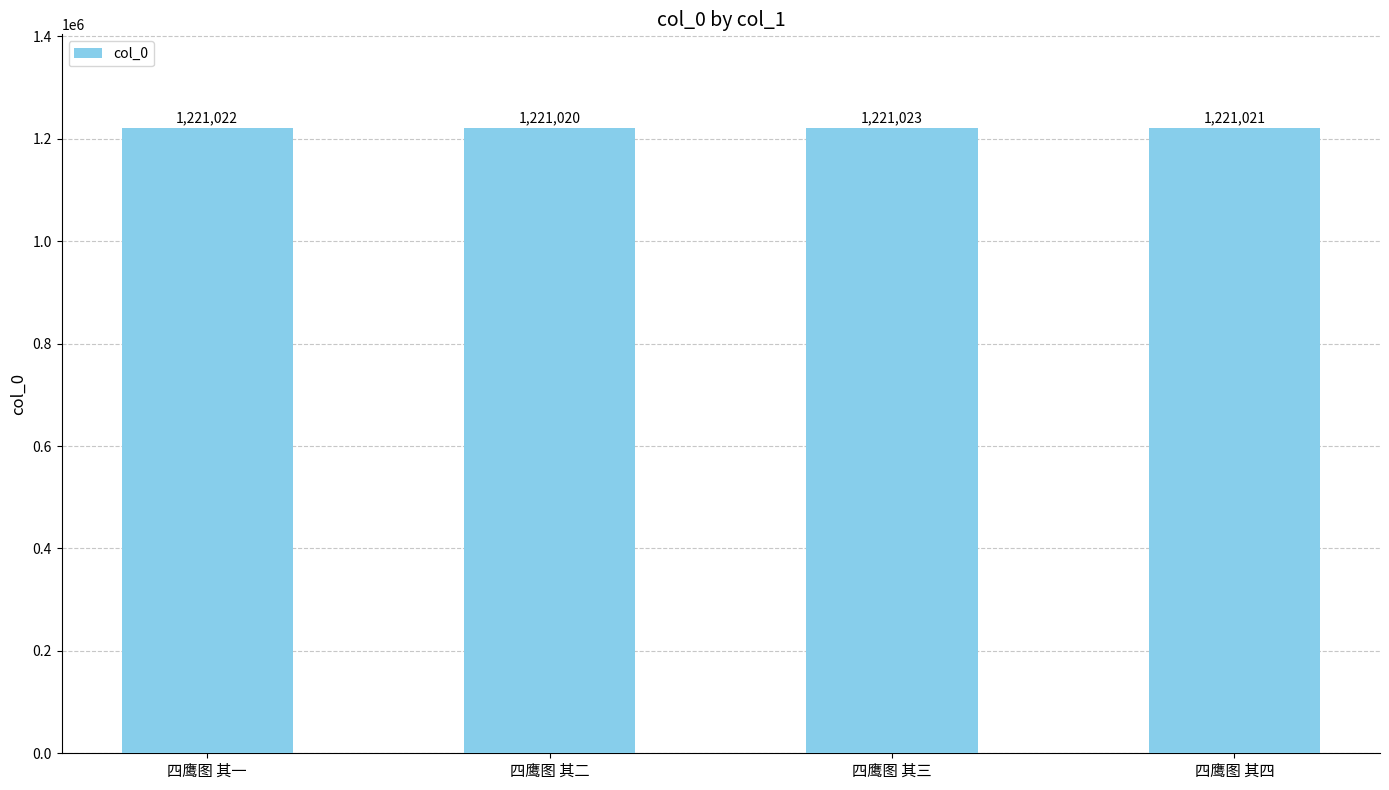

How many values are below 1221022?

2